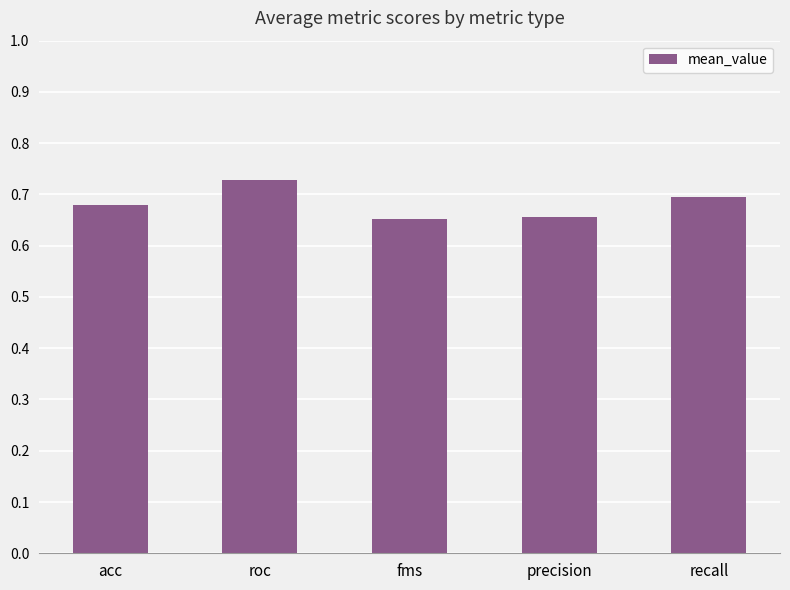

At which category does the chart reach its peak across all series?

roc